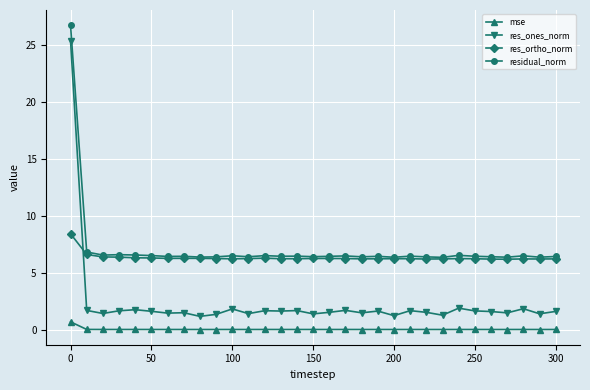

True or false: residual_norm and mse cross at least once.

False